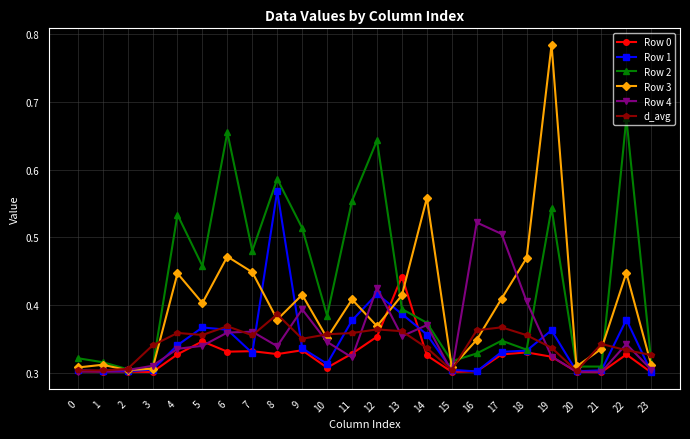

List the series in order of their peak value, lowest first.

d_avg, Row 0, Row 4, Row 1, Row 2, Row 3